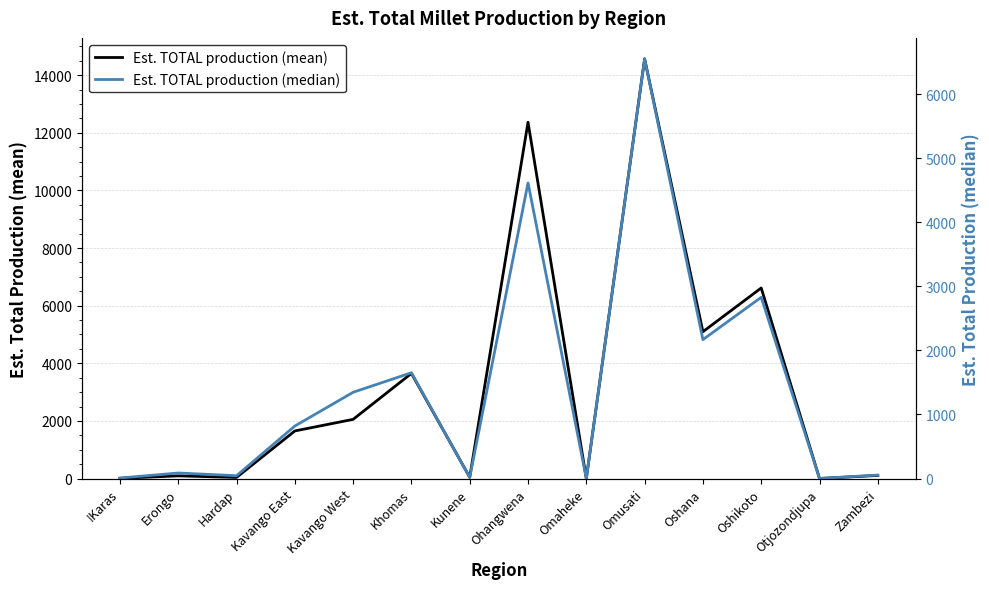

At Oshikoto, list the series in order from largest to smallest.

Est. TOTAL production (mean), Est. TOTAL production (median)